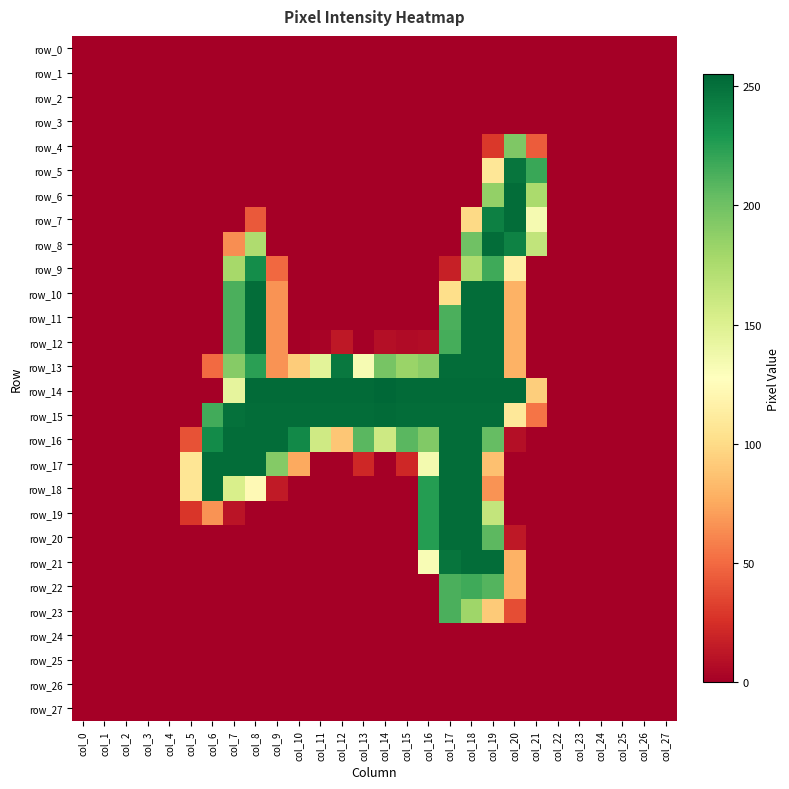

Which series changed the most between col_4 and col_9?

row_14